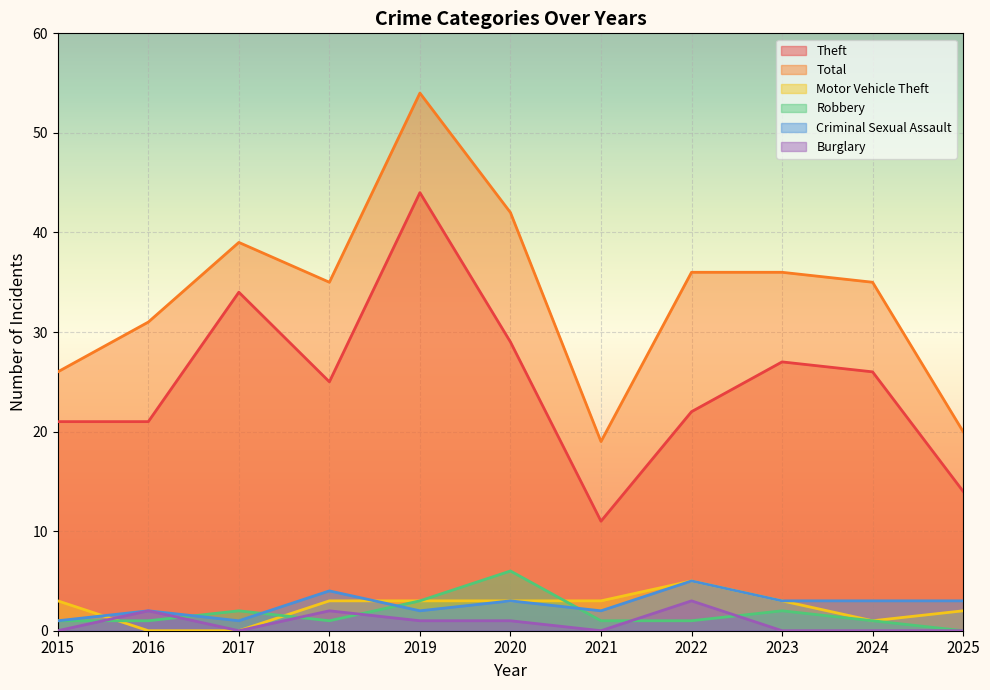

What is the sum of the Criminal Sexual Assault values at 2018 and 2023?

7